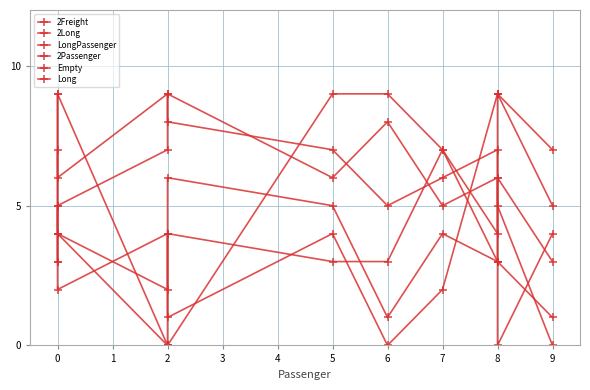

In 2Long, how many points are higher than both neighbors (excluding endpoints)?

4